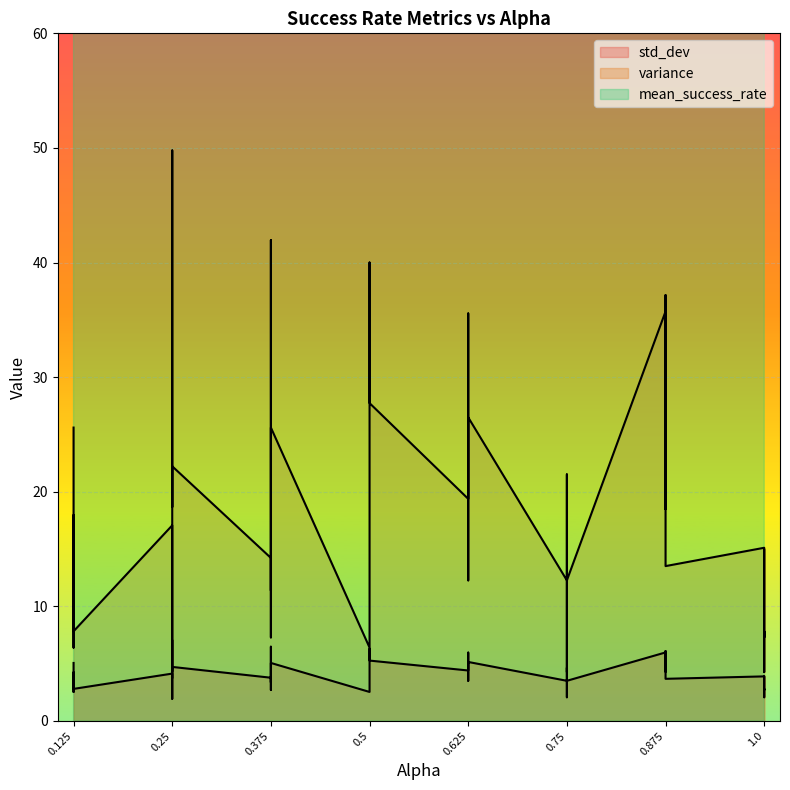

The std_dev series shows 1.4 at 0.125. True or false?

False